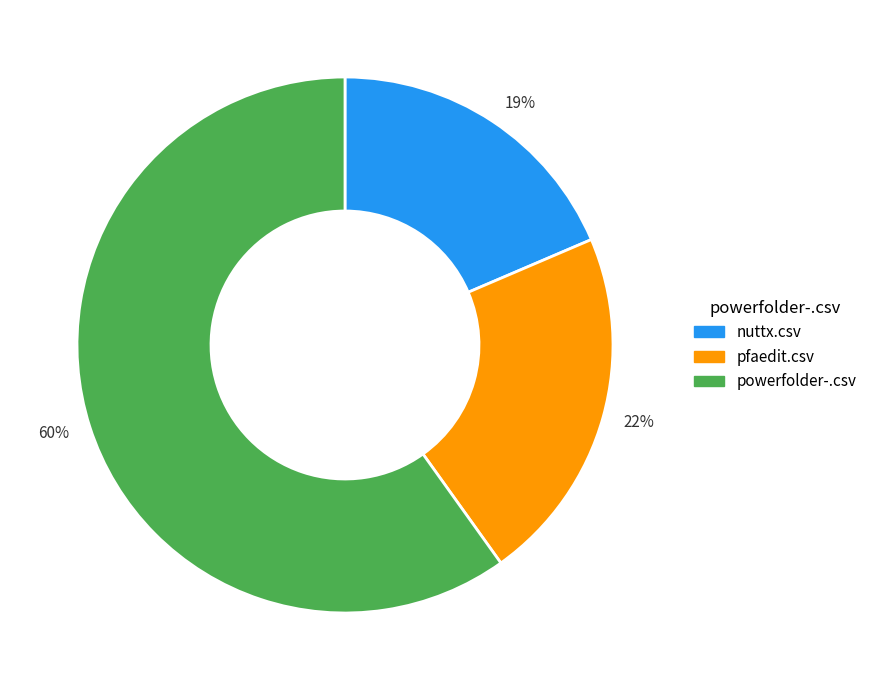

To the nearest percent, what is the difference between the 22% and 19% slice percentages?

3%